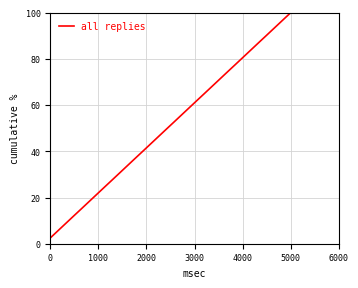

What is the maximum value shown in the chart?

100.0